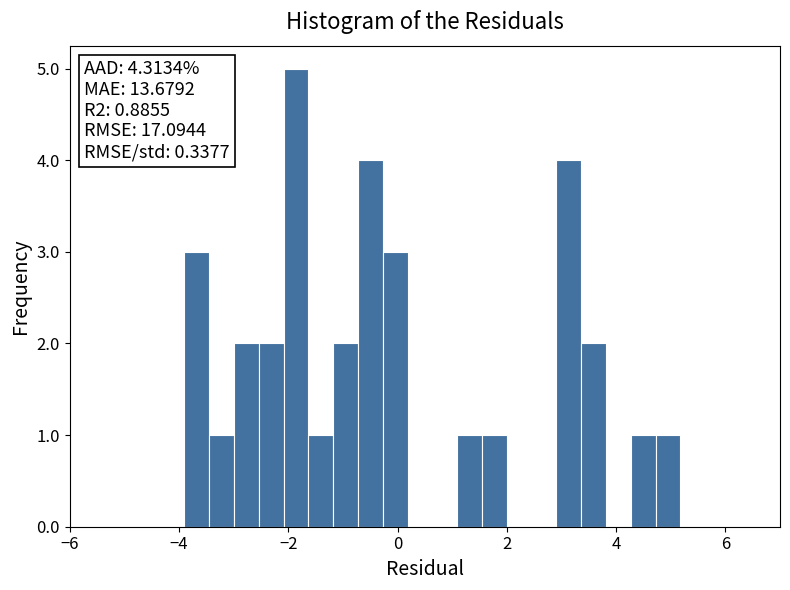

Read against the x-axis, roughly where is the centre of the tallest bar?

-1.8